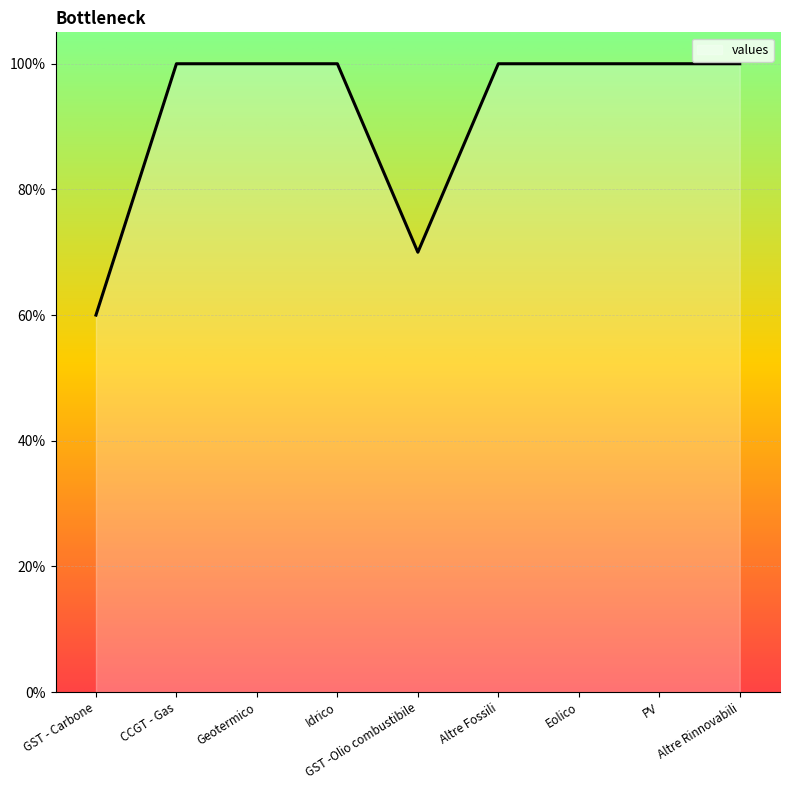

Rank the categories by value from lowest to highest.

GST - Carbone, GST -Olio combustibile, CCGT - Gas, Geotermico, Idrico, Altre Fossili, Eolico, PV, Altre Rinnovabili